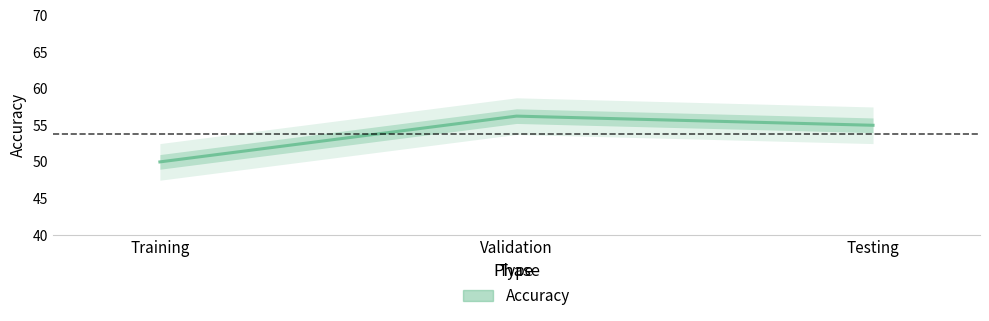

What is the label of the 2nd point from the left?

Validation